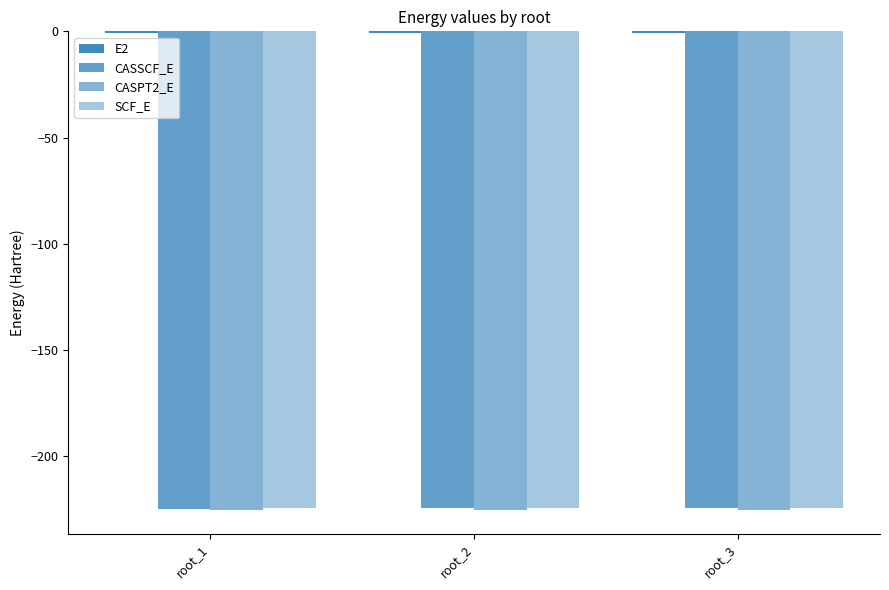

What is the difference between the maximum and minimum values in the CASSCF_E series?

0.1